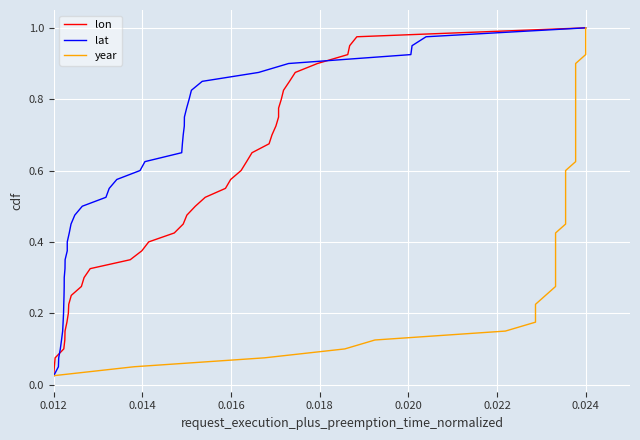

Reading left to right, what are all the values shown in this chart?

lon: 0.0	0.1	0.1	0.1	0.1	0.1	0.2	0.2	0.2	0.2	0.3	0.3	0.3	0.3	0.4	0.4	0.4	0.5	0.5	0.5	0.5	0.6	0.6	0.6	0.6	0.7	0.7	0.7	0.7	0.8	0.8	0.8	0.8	0.8	0.9	0.9	0.9	0.9	1.0	1.0
lat: 0.0	0.1	0.1	0.1	0.1	0.1	0.2	0.2	0.2	0.2	0.3	0.3	0.3	0.3	0.4	0.4	0.4	0.5	0.5	0.5	0.5	0.6	0.6	0.6	0.6	0.7	0.7	0.7	0.7	0.8	0.8	0.8	0.8	0.8	0.9	0.9	0.9	0.9	1.0	1.0
year: 0.0	0.1	0.1	0.1	0.1	0.1	0.2	0.2	0.2	0.2	0.3	0.3	0.3	0.3	0.4	0.4	0.4	0.5	0.5	0.5	0.5	0.6	0.6	0.6	0.6	0.7	0.7	0.7	0.7	0.8	0.8	0.8	0.8	0.8	0.9	0.9	0.9	0.9	1.0	1.0